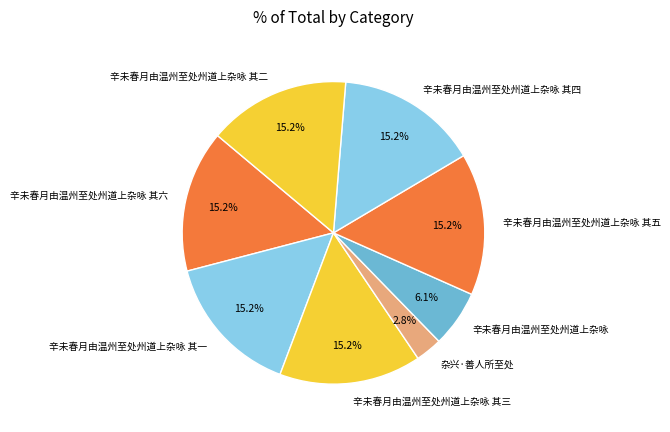

Approximately how many times larger is the value at 辛未春月由温州至处州道上杂咏 compared to 辛未春月由温州至处州道上杂咏 其五?

0.4